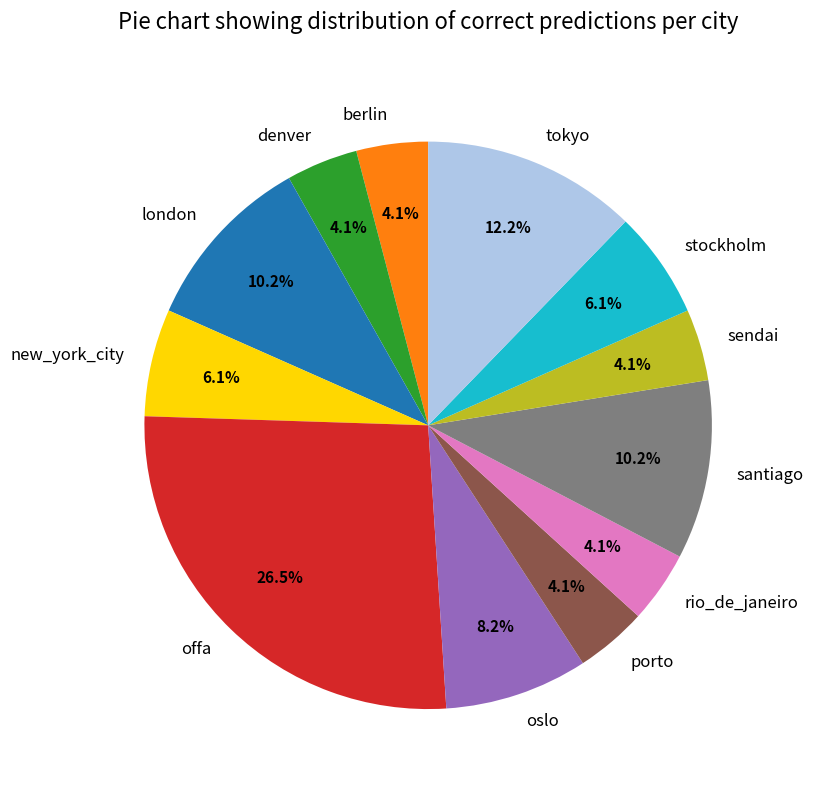

The porto slice represents 4% of the pie. True or false?

True